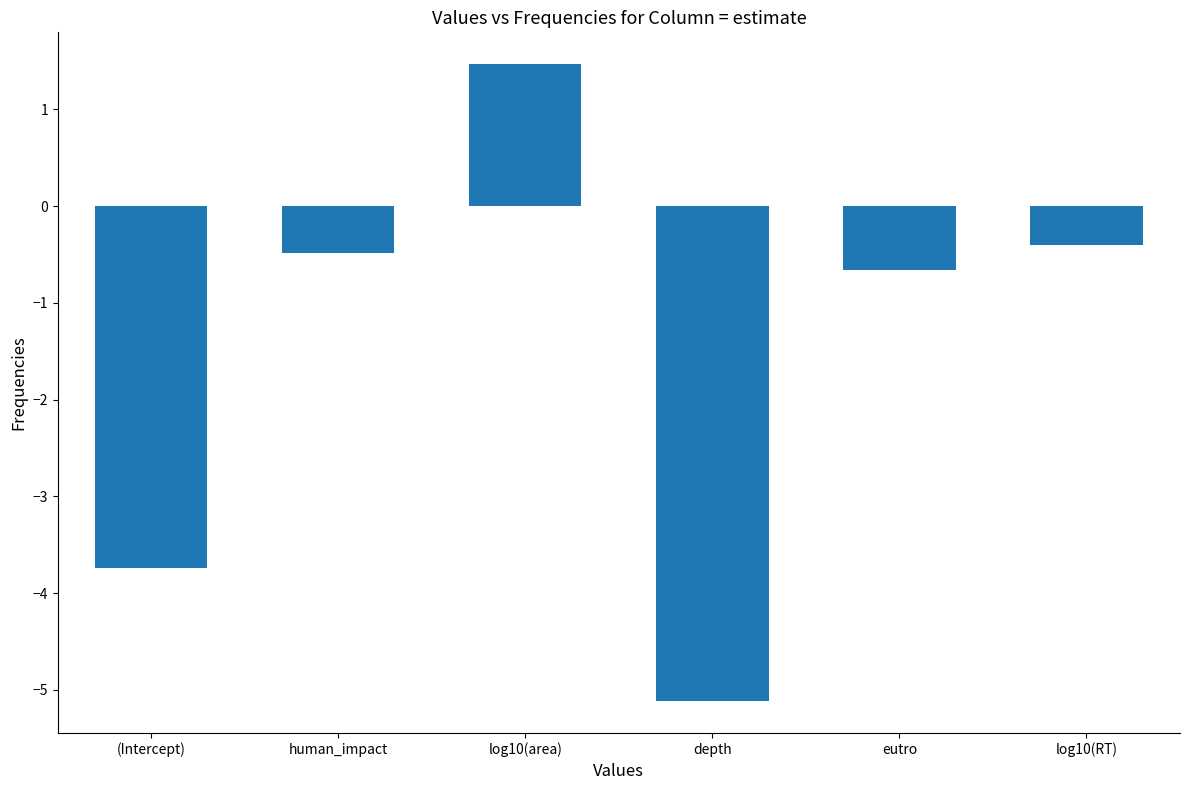

How many data points are less than 0?

5